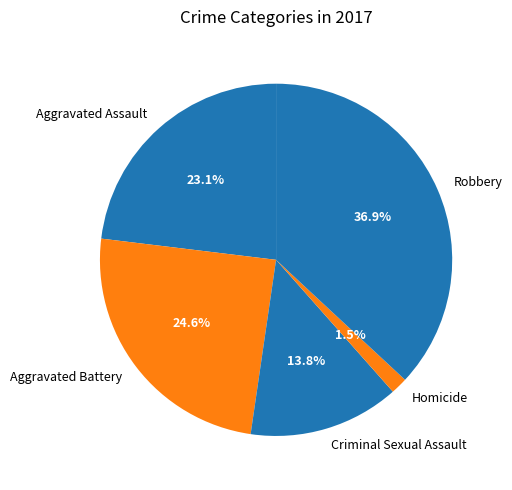

Which category has the smallest portion of the pie?

Homicide